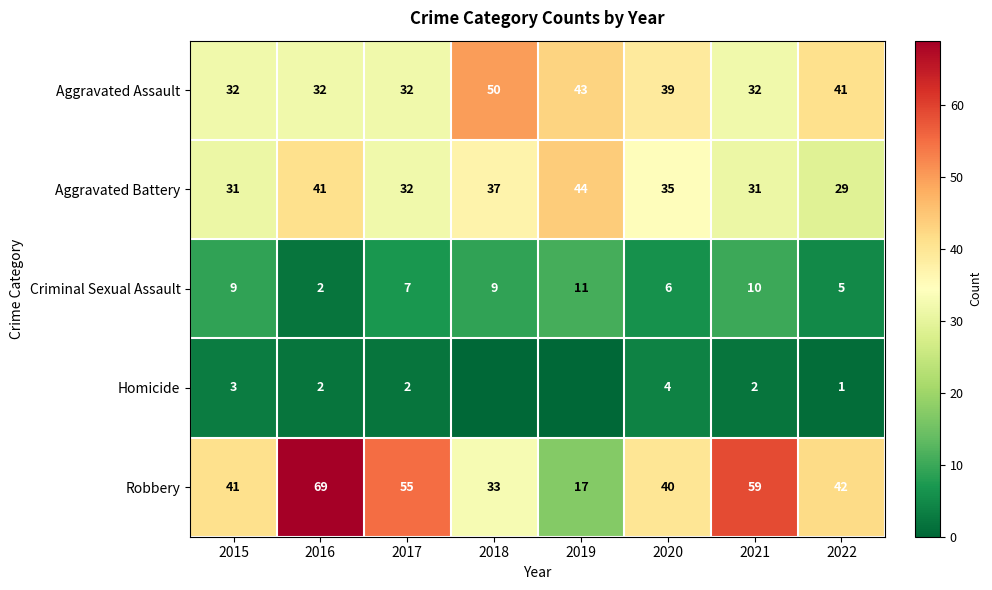

What is the sum of all Robbery values?

356